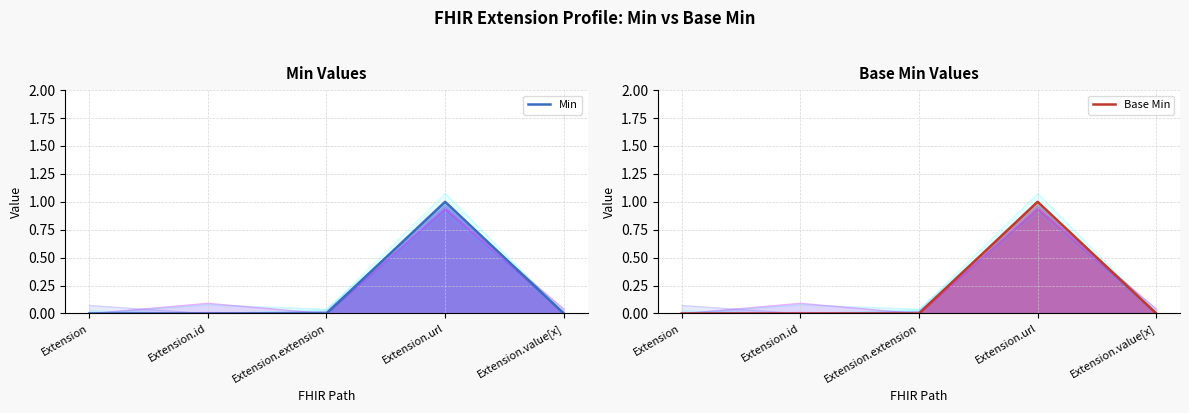

True or false: Min and Base Min cross at least once.

False